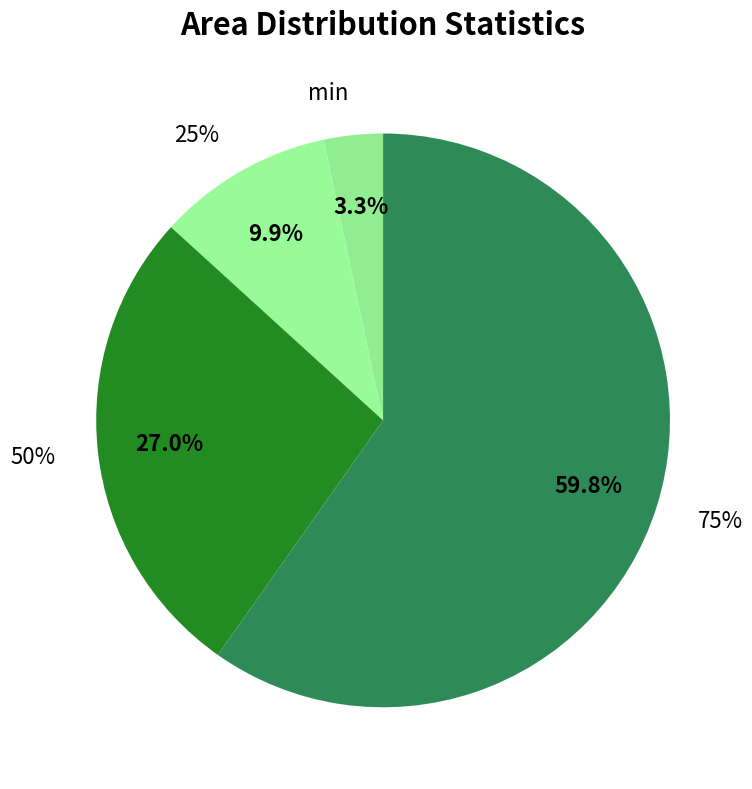

To the nearest percent, what is the average slice percentage?

25%